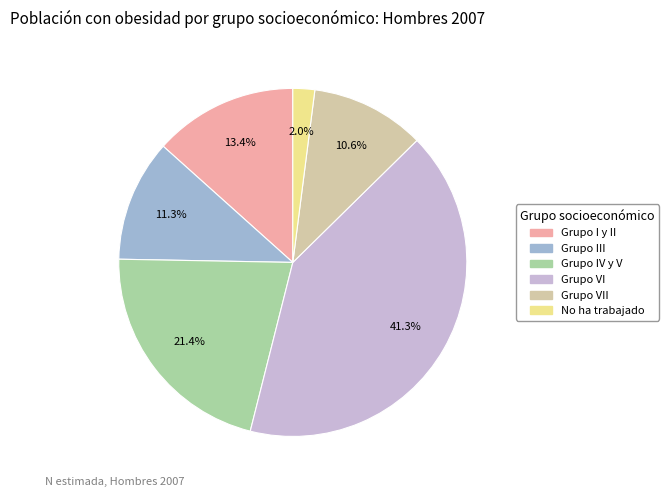

Does any single category account for the majority?

No